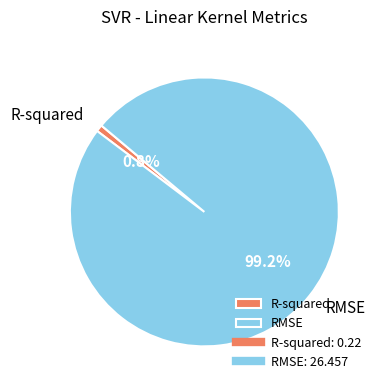

Which category has the biggest portion of the pie?

RMSE